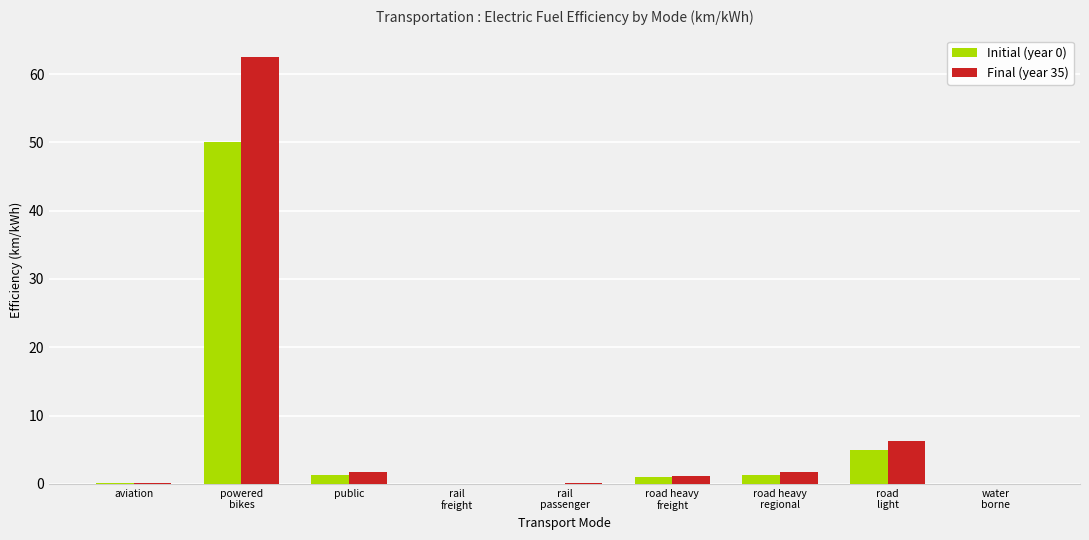

What is the maximum value for Final (year 35)?

62.5